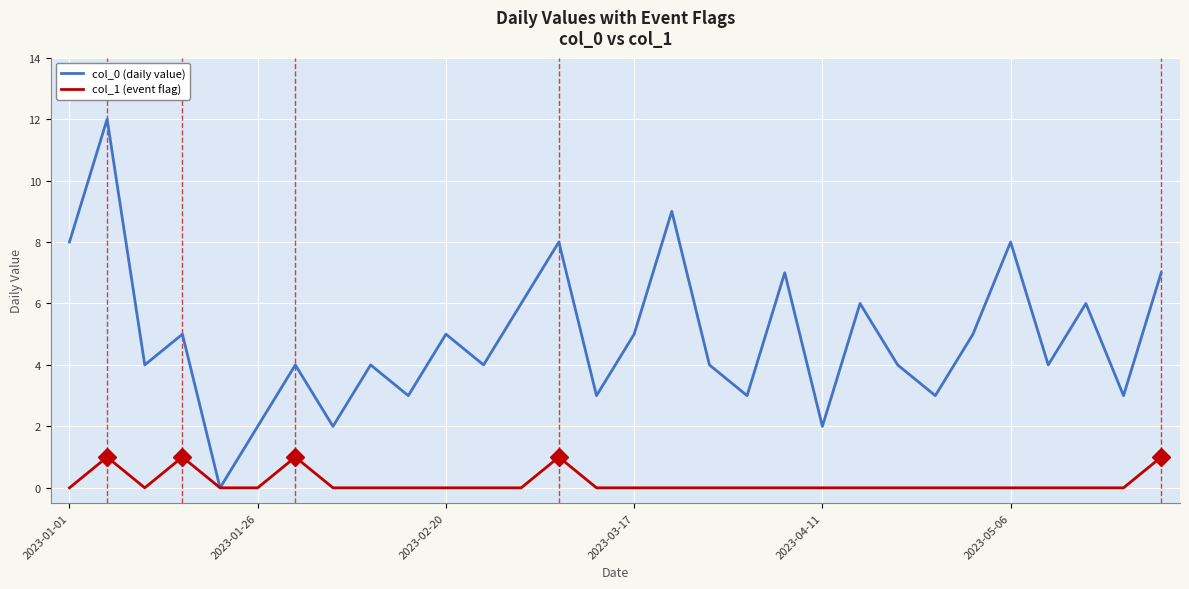

Does the chart have visible grid lines?

Yes